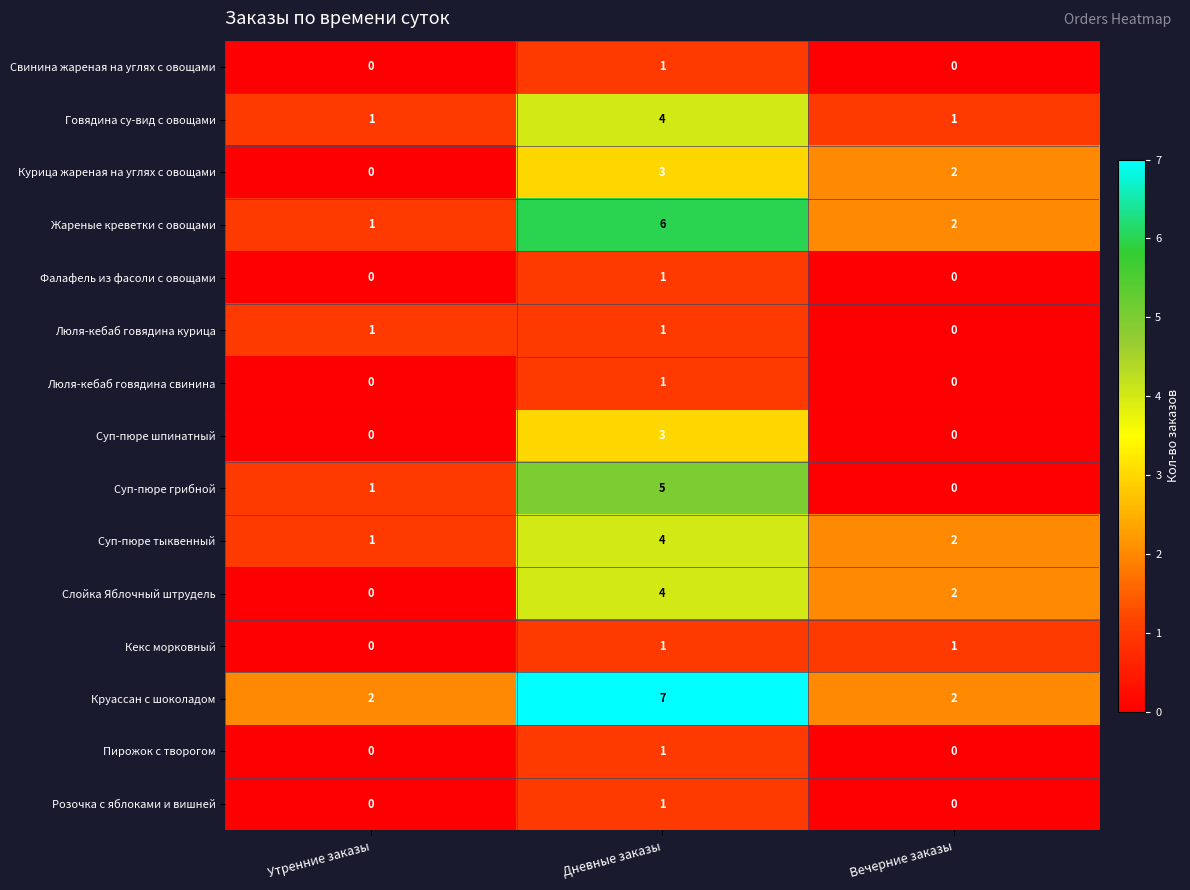

Count the number of categories in the chart.

3